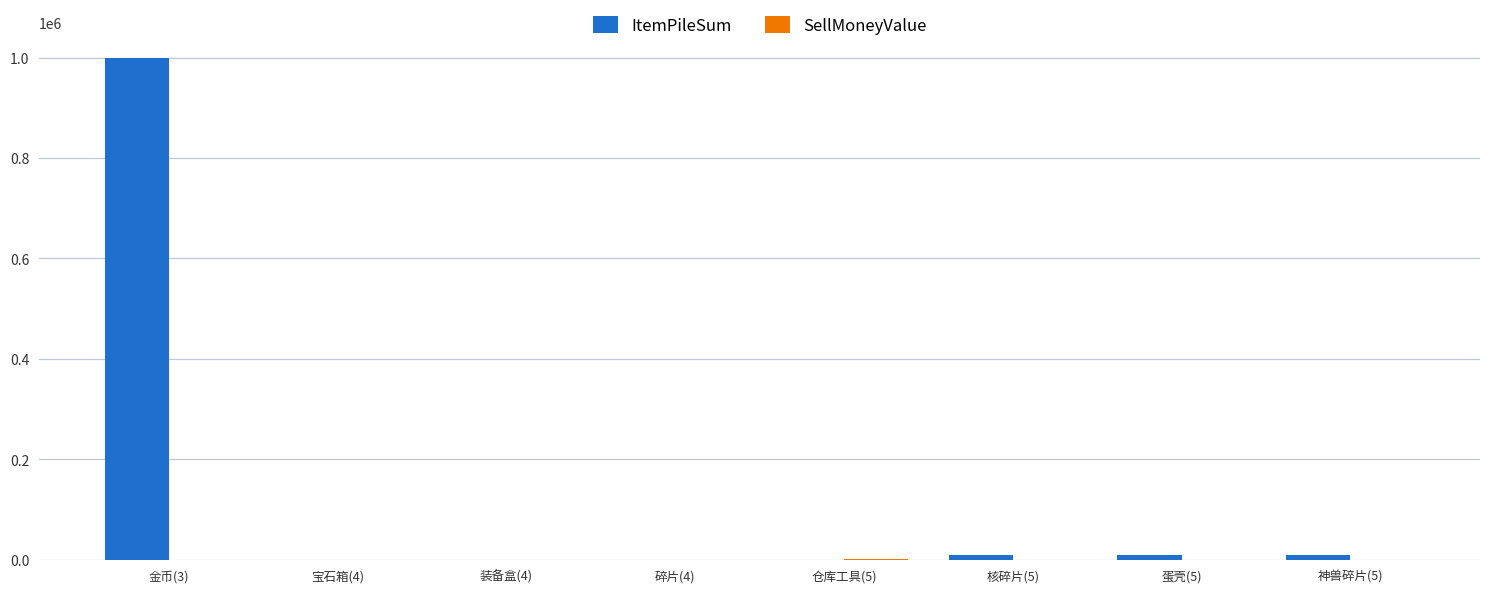

What is the greatest value displayed?

999999